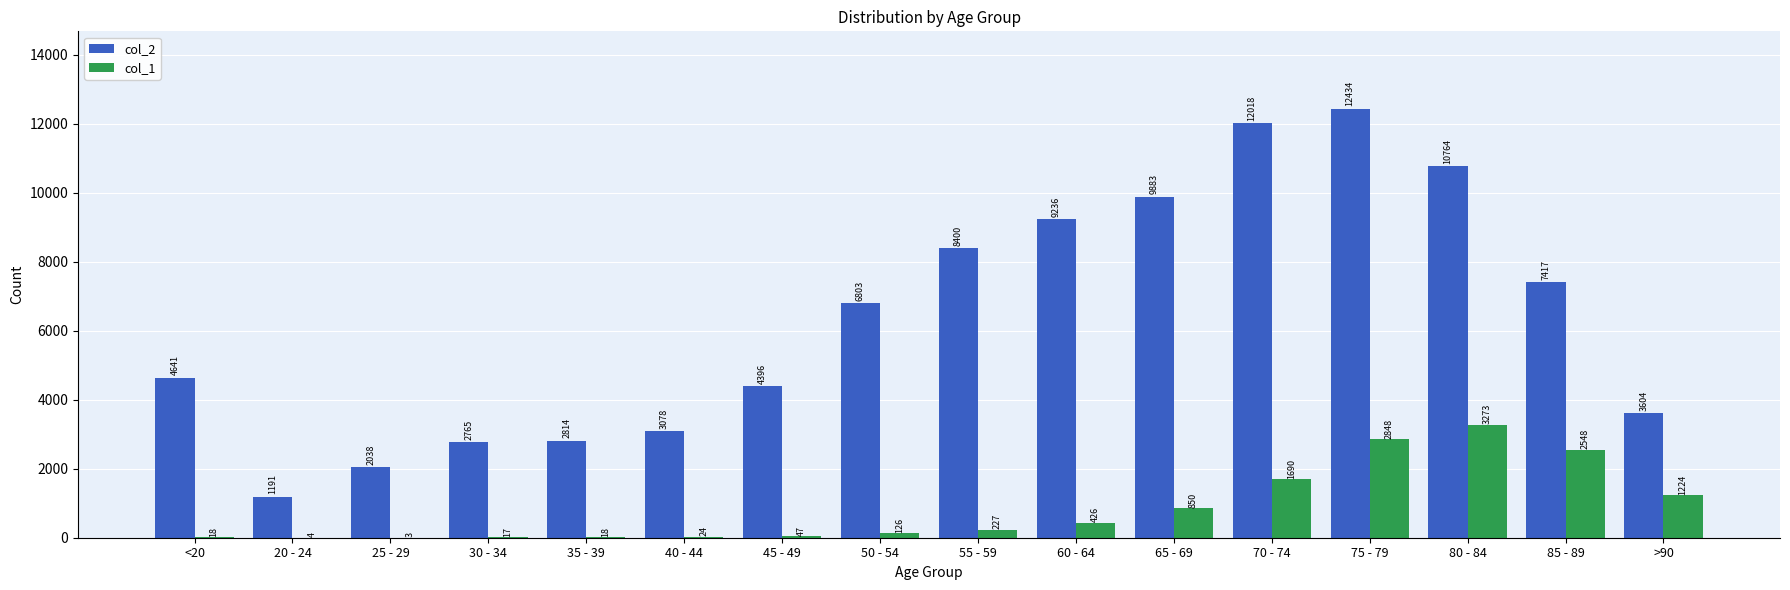

Does the chart contain stacked bars?

No